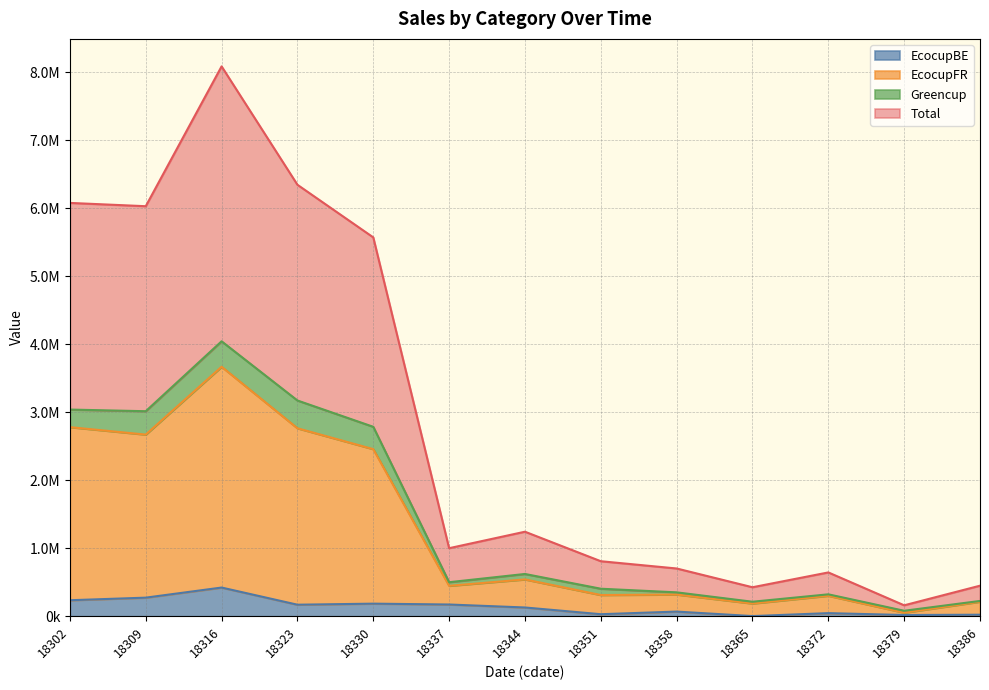

True or false: Total and EcocupFR cross at least once.

False